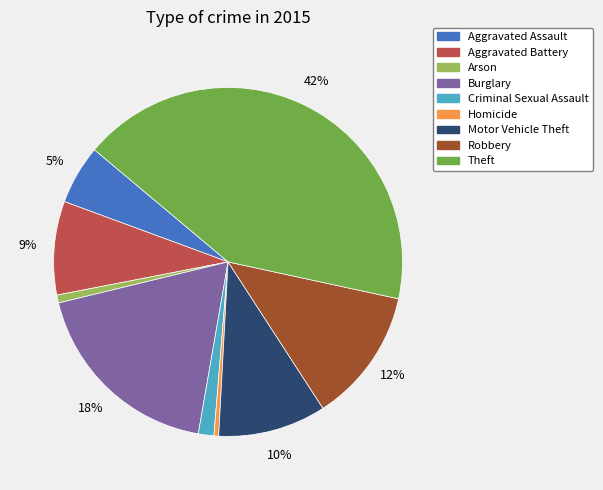

To the nearest percent, what percentage of the pie is Arson?

1%